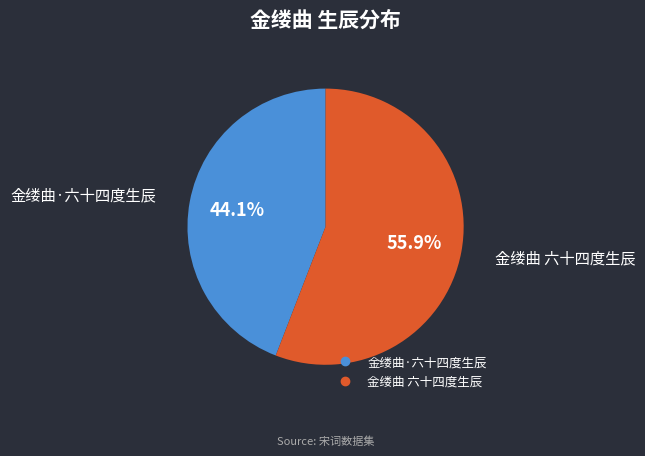

To the nearest percent, what is the difference between the 金缕曲·六十四度生辰 and 金缕曲 六十四度生辰 slice percentages?

12%